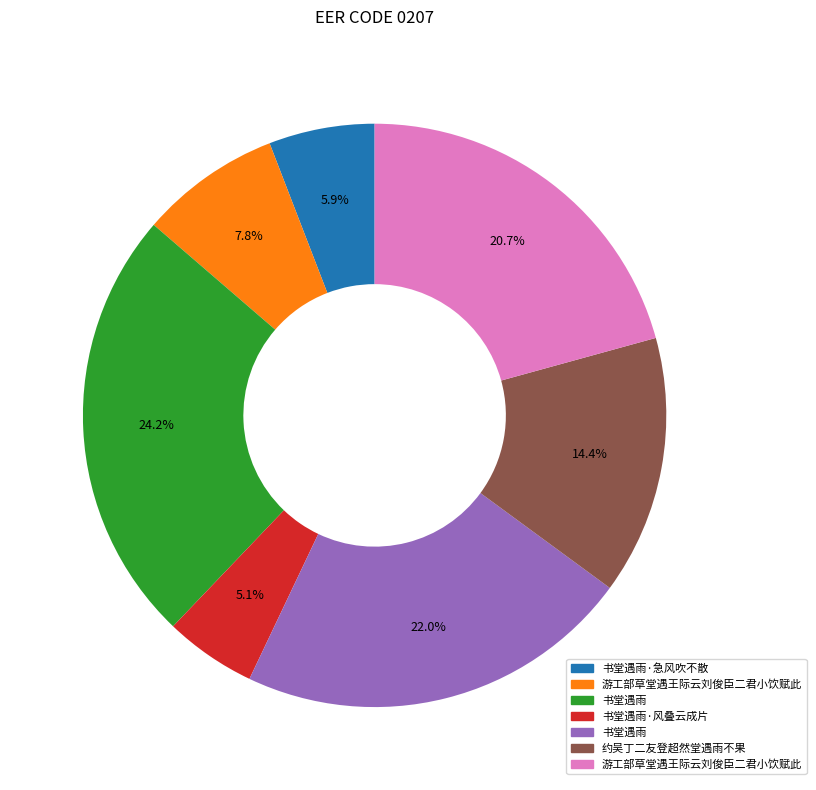

Is there any slice that represents more than half of the pie?

No